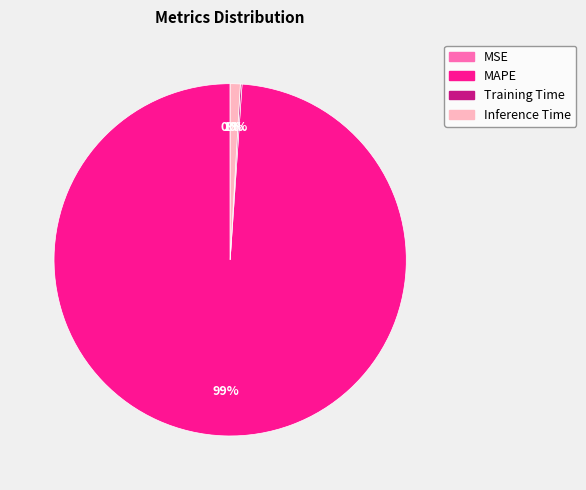

The MAPE slice represents 93% of the pie. True or false?

False